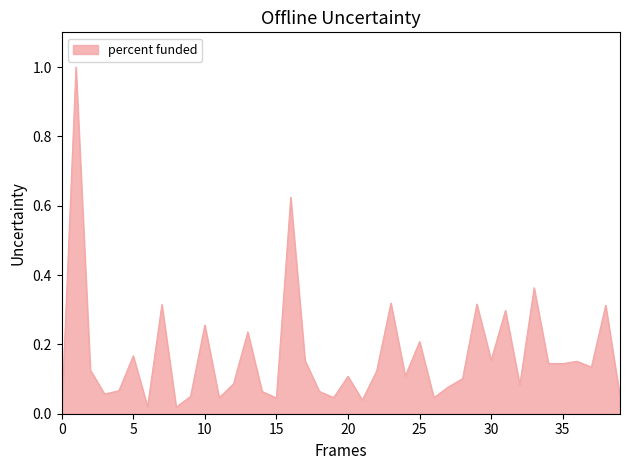

What is the difference between the maximum and minimum values?

1.0